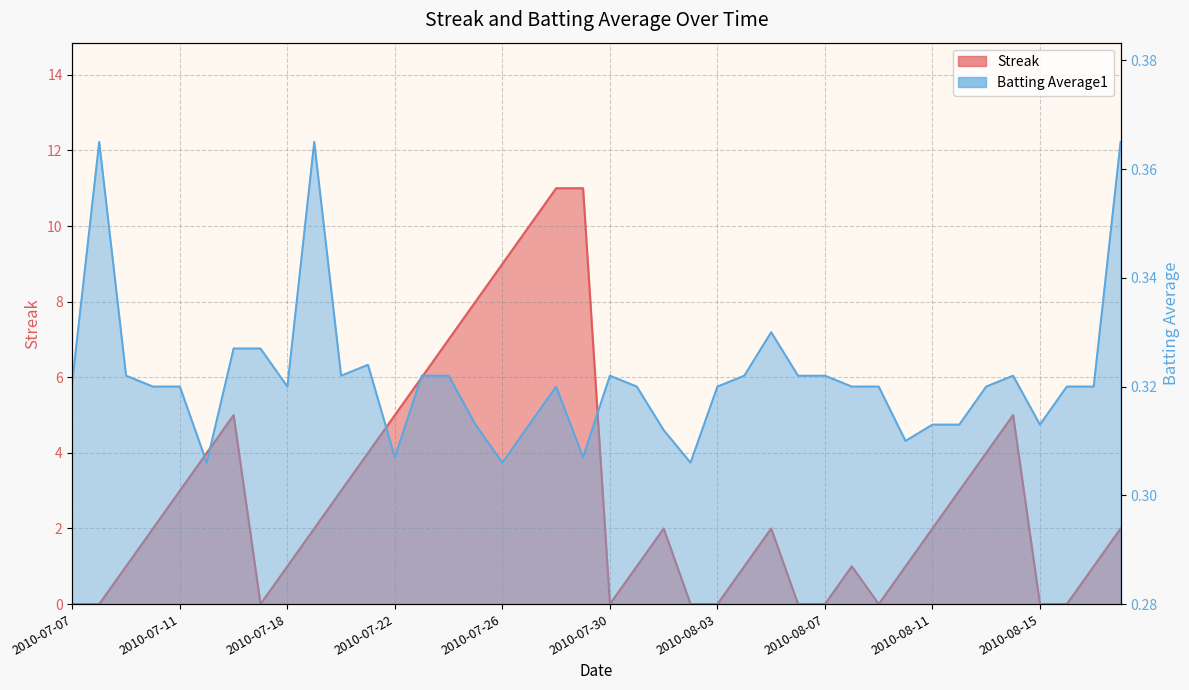

What is the total value across all series at 2010-07-18?

1.3